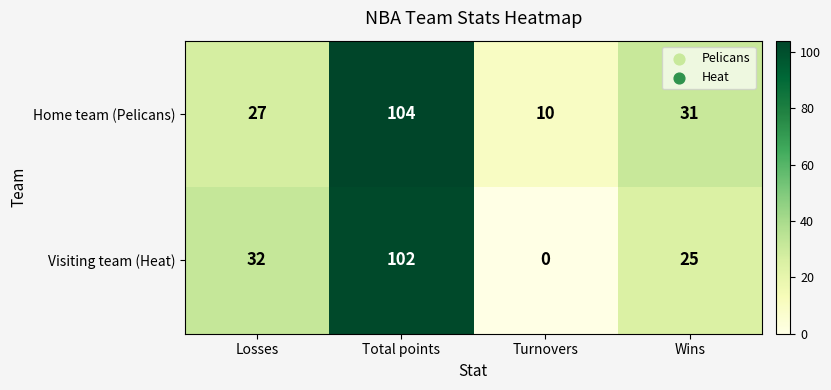

Which series has the largest range (max minus min)?

Visiting team (Heat)